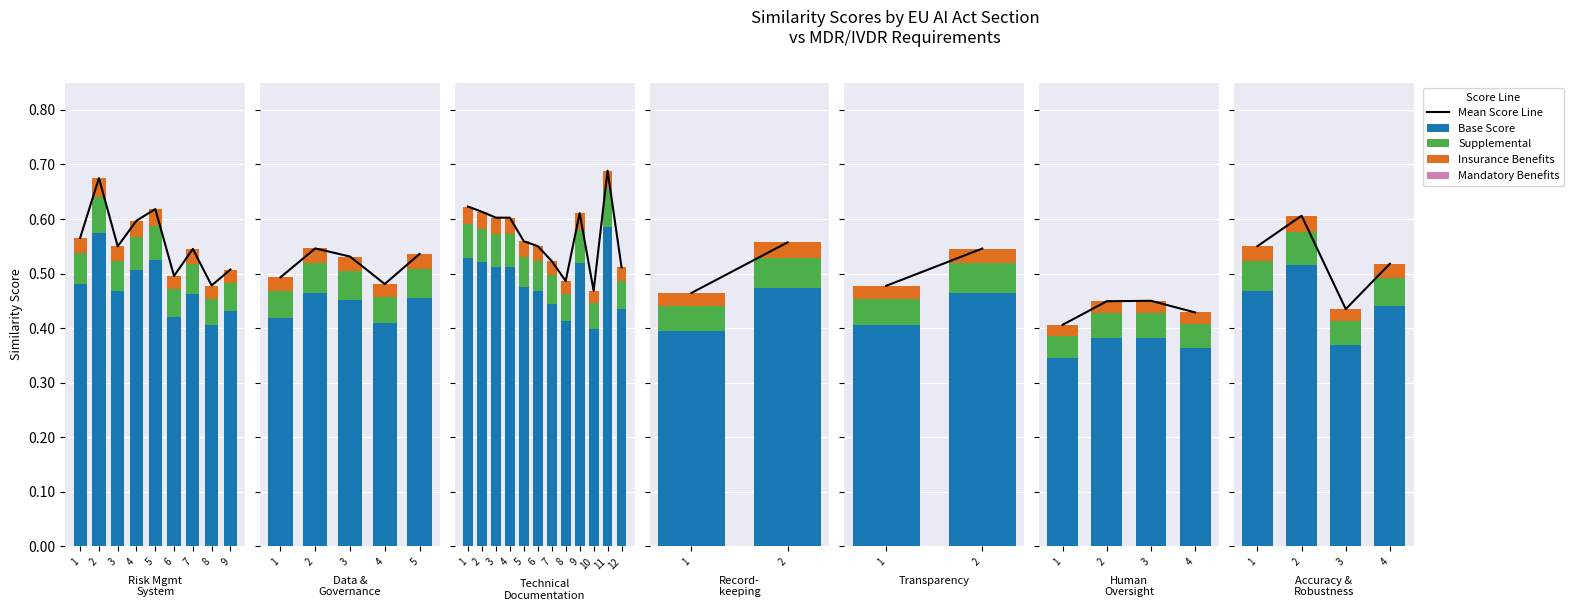

How many groups of bars are there?

4